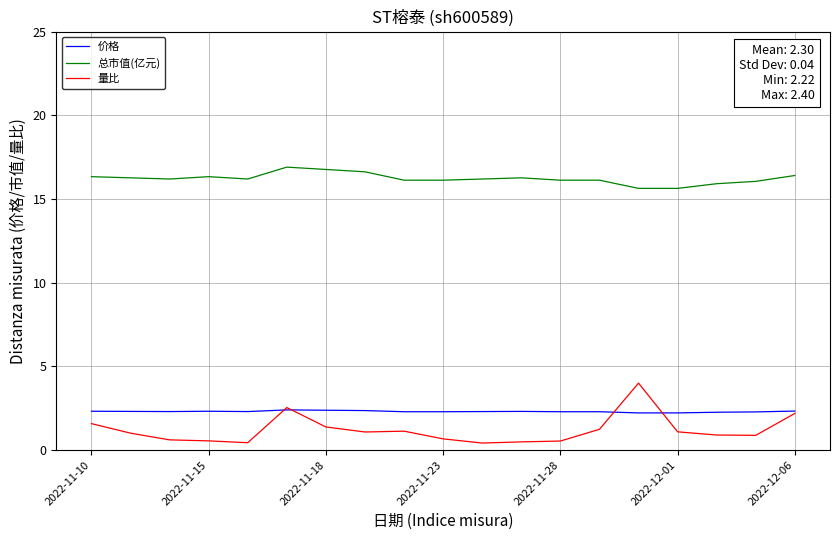

How many distinct data groups are displayed?

3